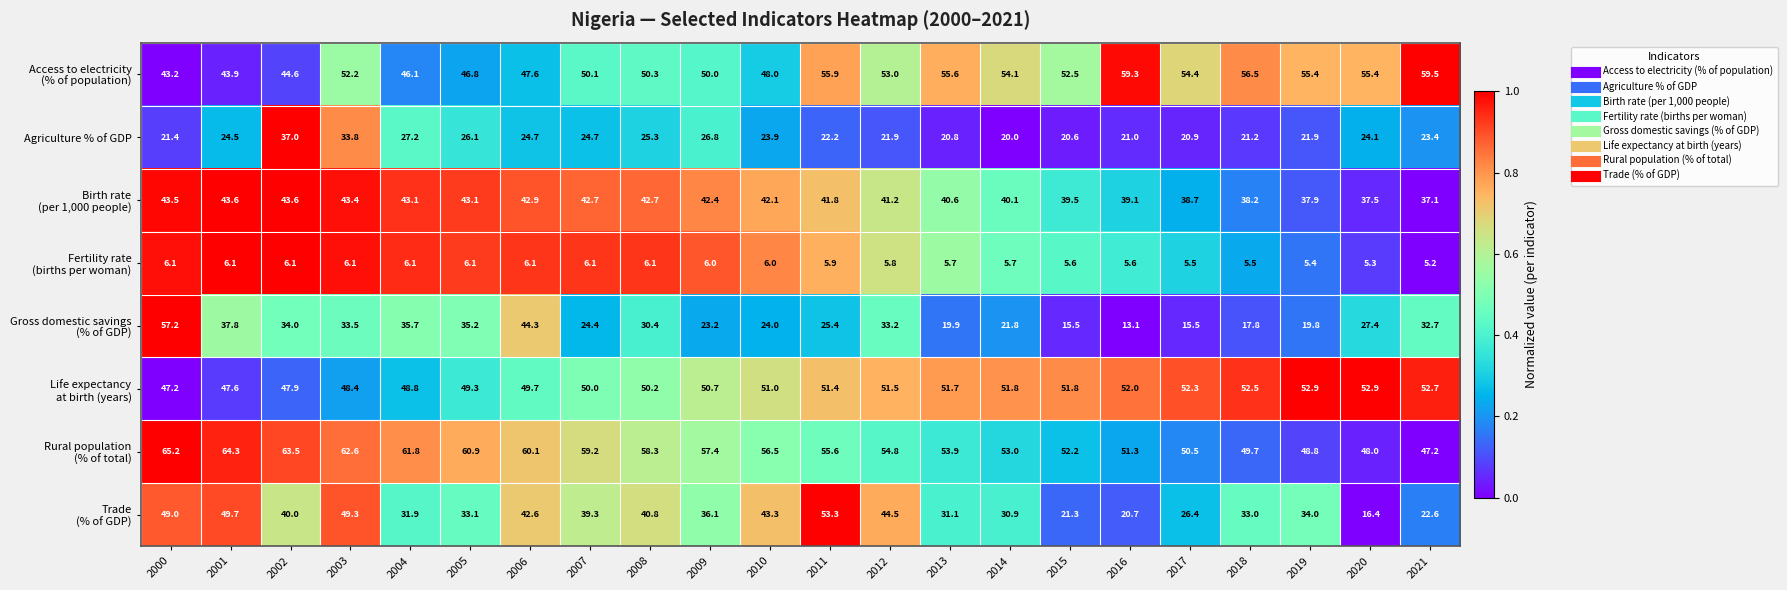

Is it true that Agriculture % of GDP equals 37.0 at 2002?

True